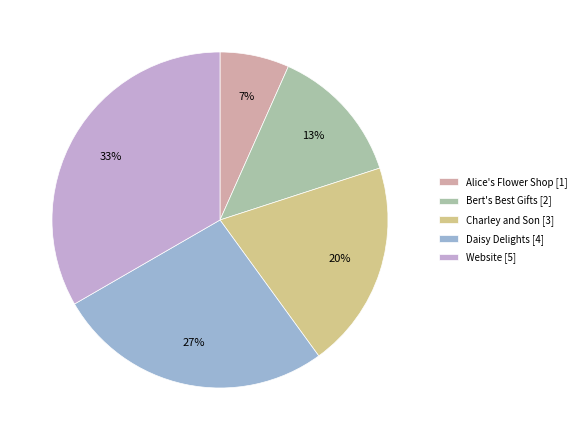

To the nearest percent, what portion does Website represent?

33%